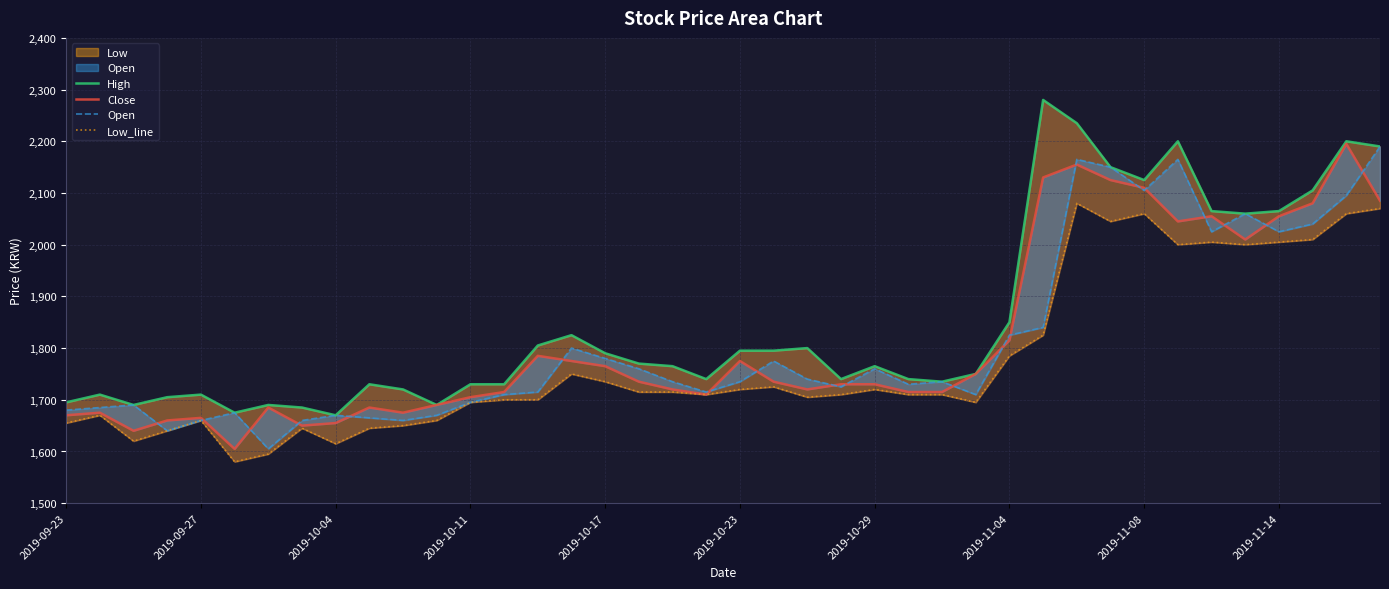

Is the value of High at 35 greater than the value of Low_line at 25?

Yes